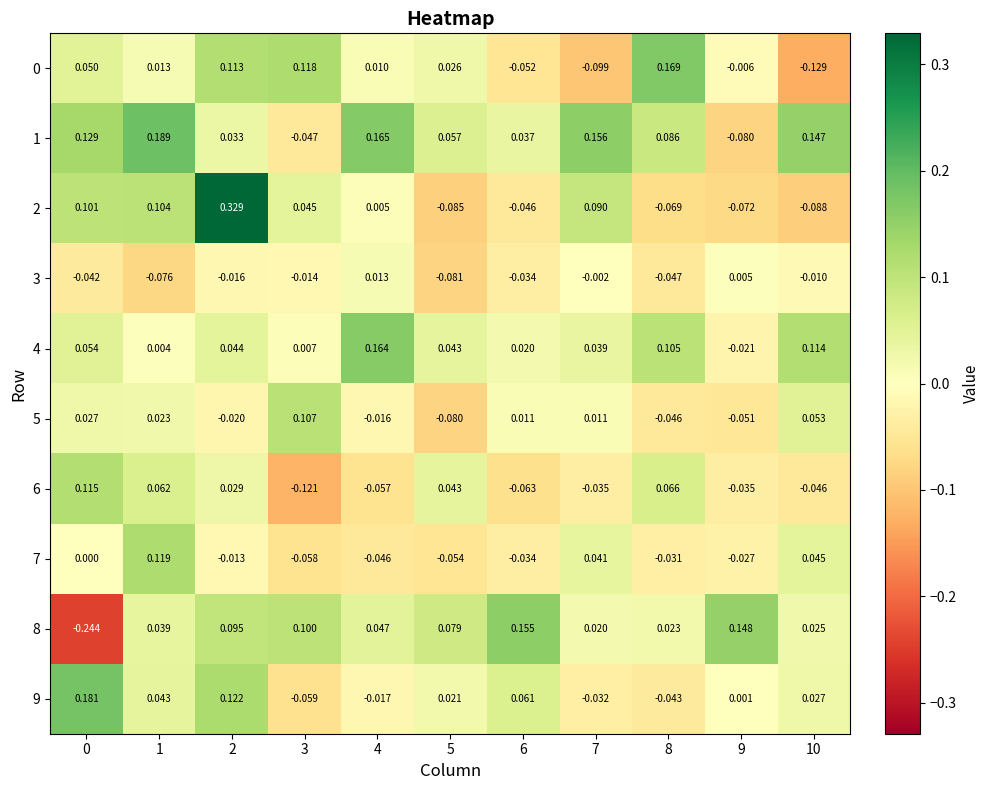

Is the value of 0 at 10 greater than the value of 4 at 2?

No